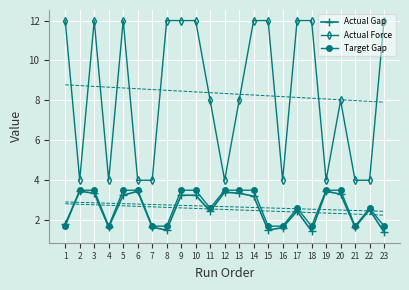

Which has a higher value, 3 or 18?

3